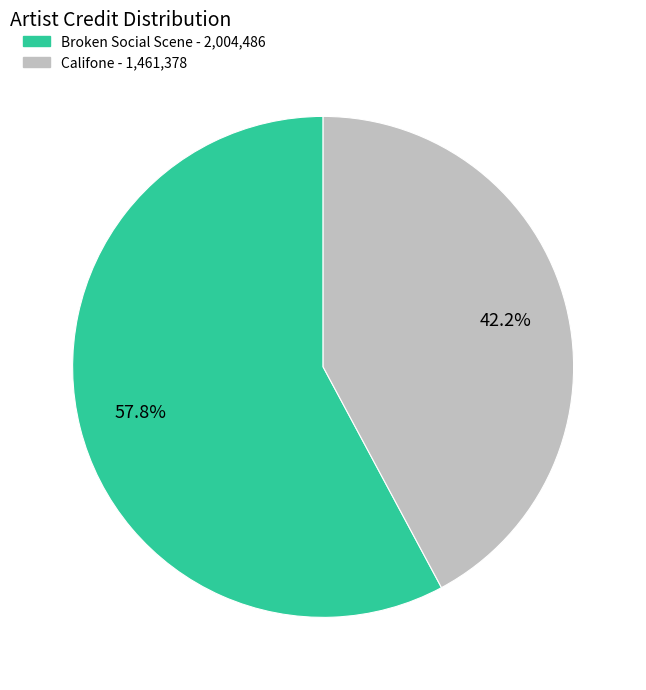

Is there any slice that represents more than half of the pie?

Yes